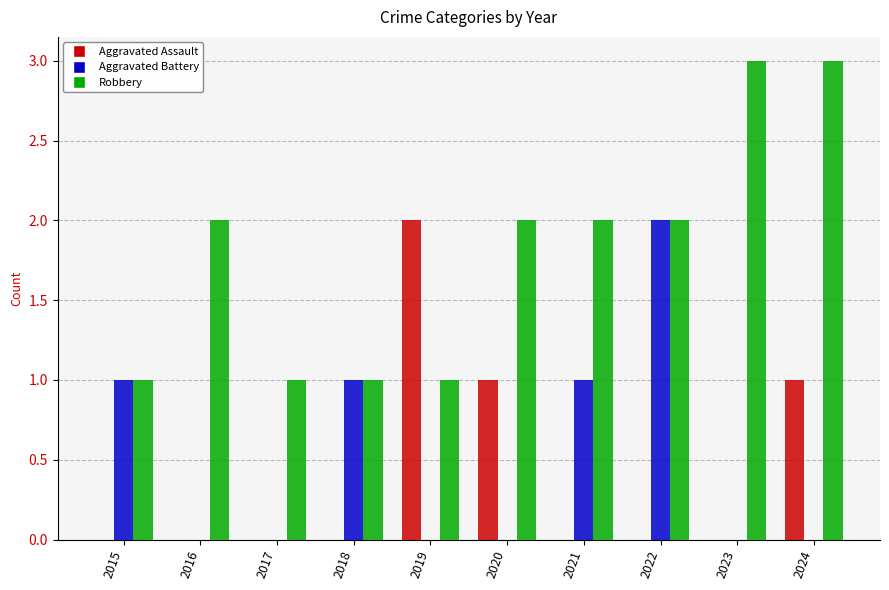

Does the chart contain stacked bars?

No